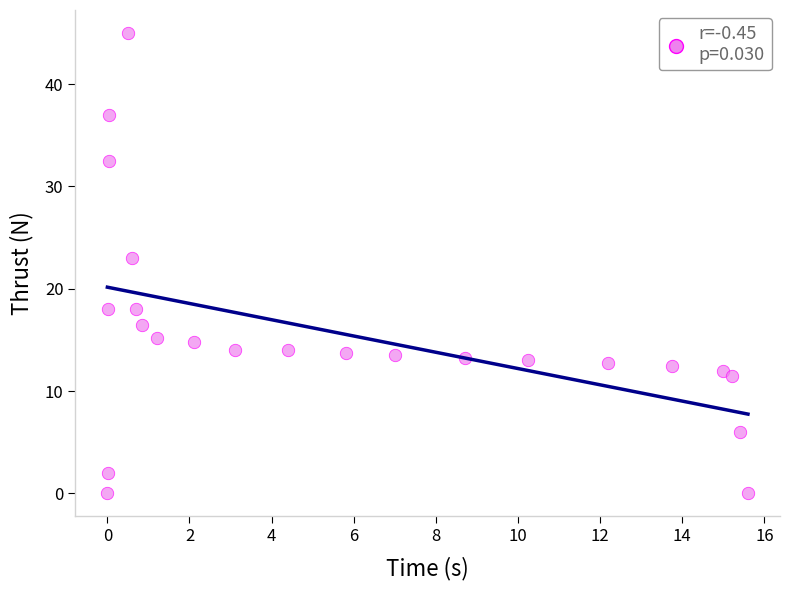

What is the range of X values (max minus min)?

15.6